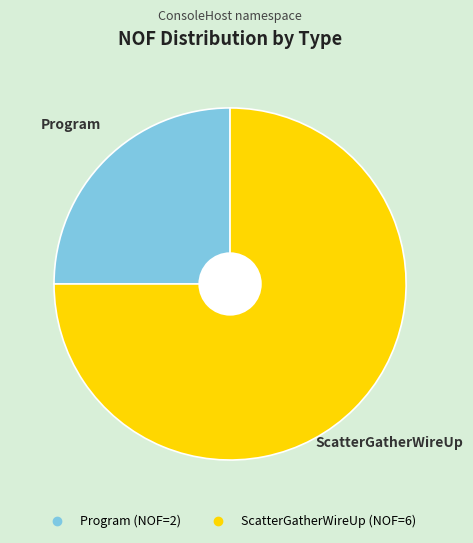

Is the sum of ScatterGatherWireUp and Program greater than half?

Yes